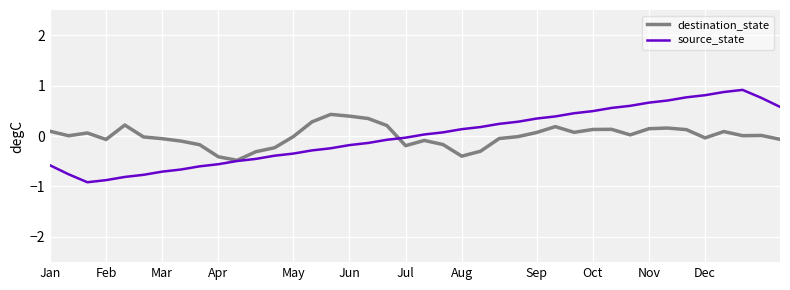

What is the maximum value shown in the chart?

0.9